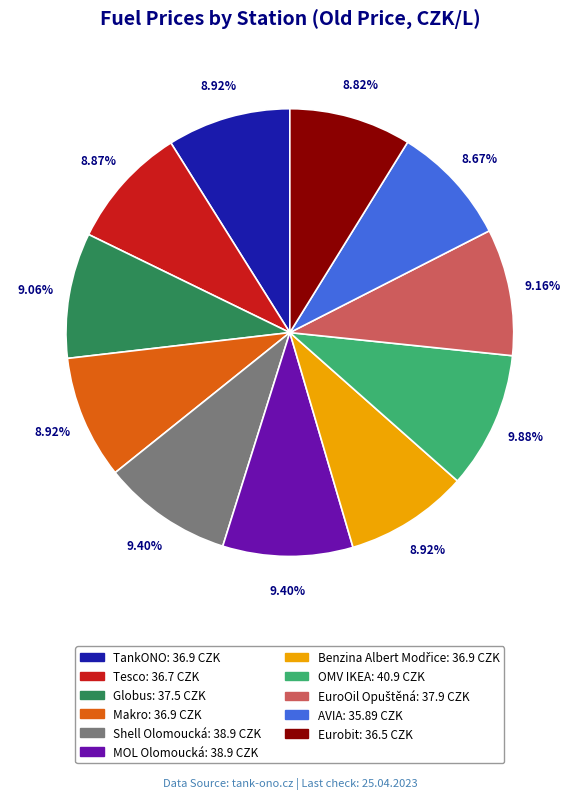

Is there any slice that represents more than half of the pie?

No